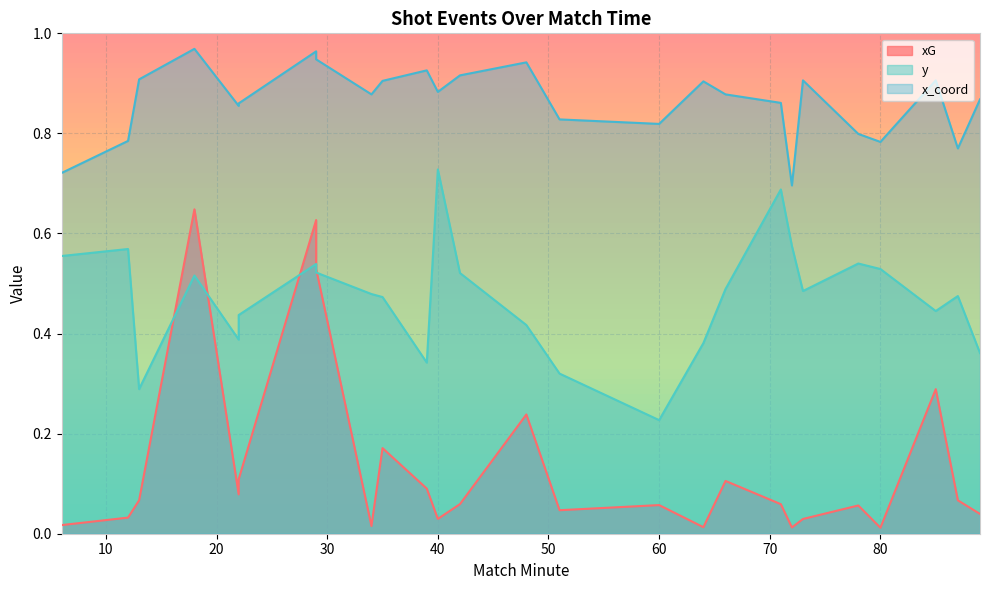

What is the difference between the maximum and minimum values in the xG series?

0.6